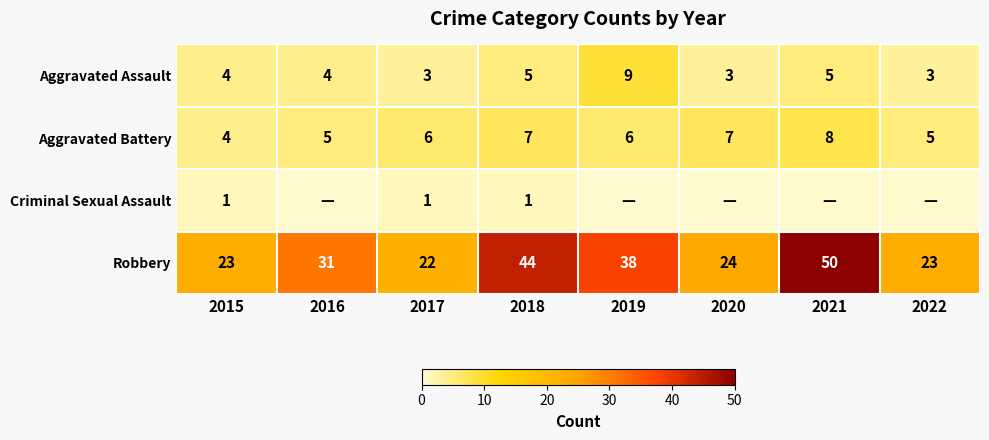

True or false: Robbery has a value of 23 at 2022.

True